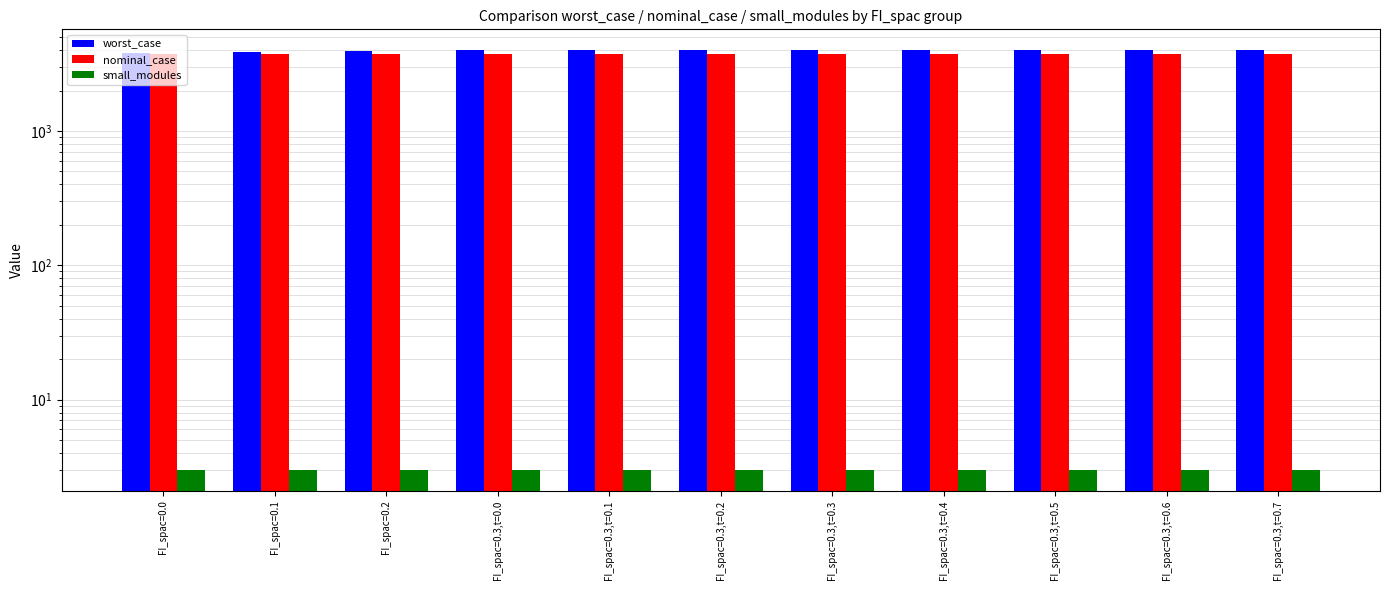

At which category does the chart reach its peak across all series?

FI_spac=0.3,t=0.2